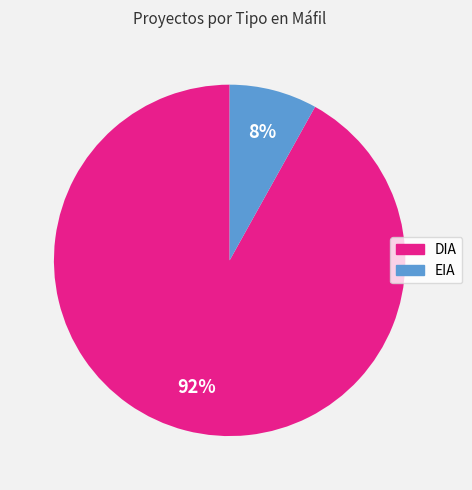

Between EIA and DIA, which is larger?

DIA